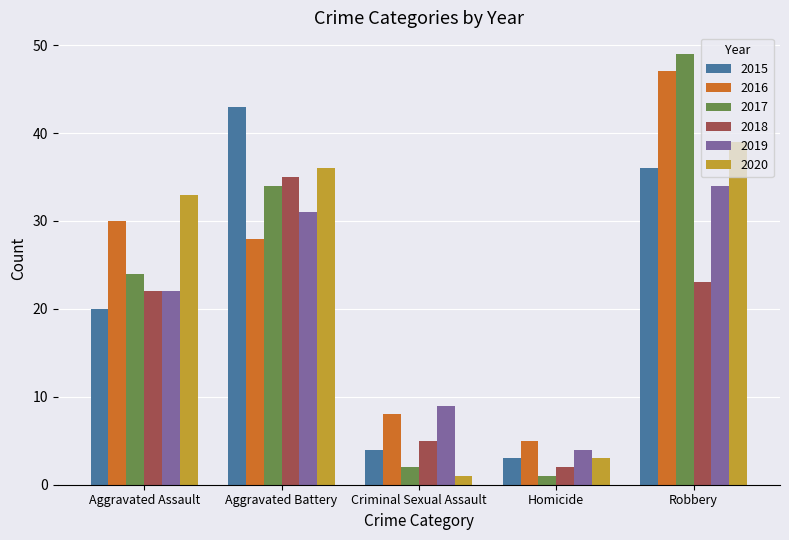

At which category is the sum across all series the highest?

Robbery